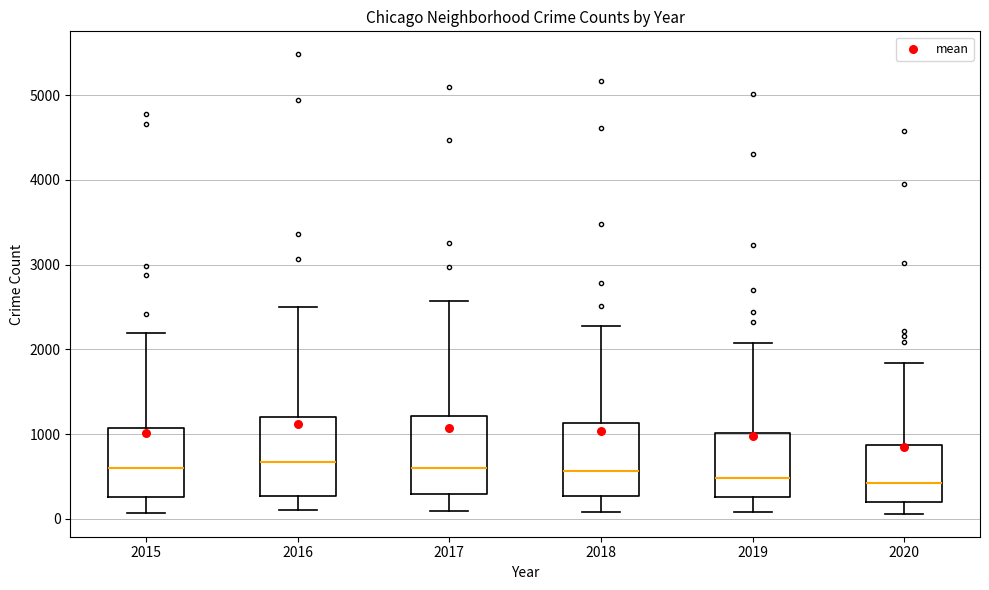

Reading left to right, transcribe this box plot: for each box, give where its median line is, the range the box spans, and where its two whiskers end, as read against the y-axis. The values are not printed on the chart, so give them approximately, as read against the axis.

2015: median 600, box 300 to 1100, whiskers 100 to 2200
2016: median 700, box 300 to 1200, whiskers 100 to 2500
2017: median 600, box 300 to 1200, whiskers 100 to 2600
2018: median 600, box 300 to 1100, whiskers 100 to 2300
2019: median 500, box 300 to 1000, whiskers 100 to 2100
2020: median 400, box 200 to 900, whiskers 100 to 1800